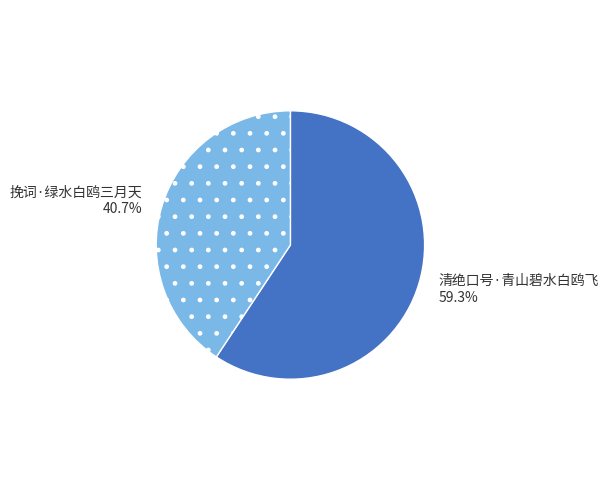

Is it true that 挽词·绿水白鸥三月天 is 54% of the pie?

False